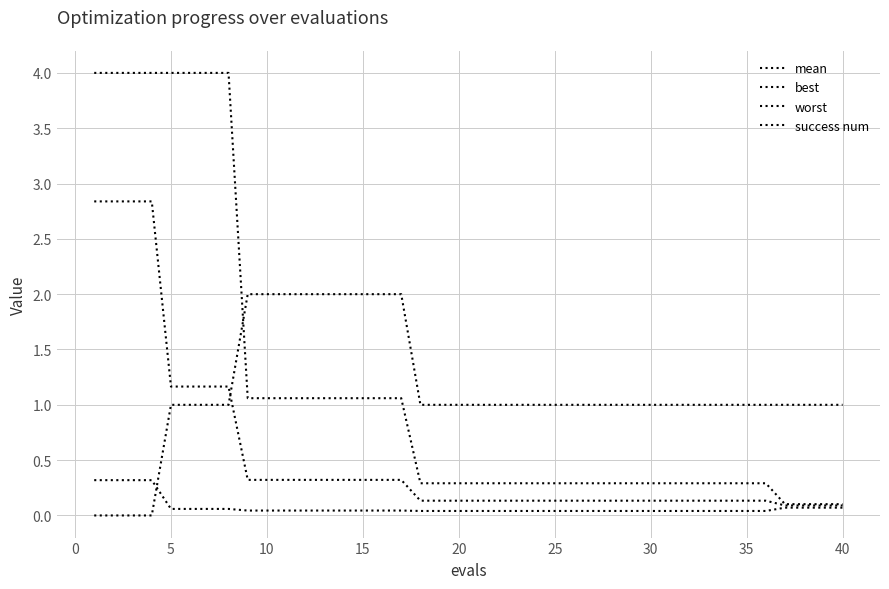

True or false: mean and best intersect in this chart.

False